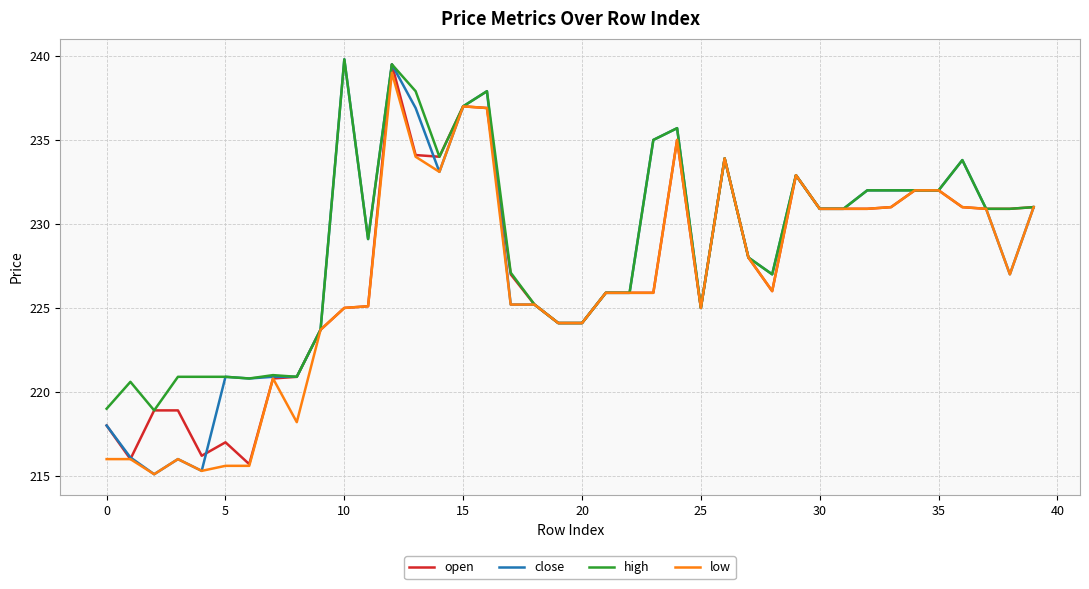

How many lines are shown in the chart?

4